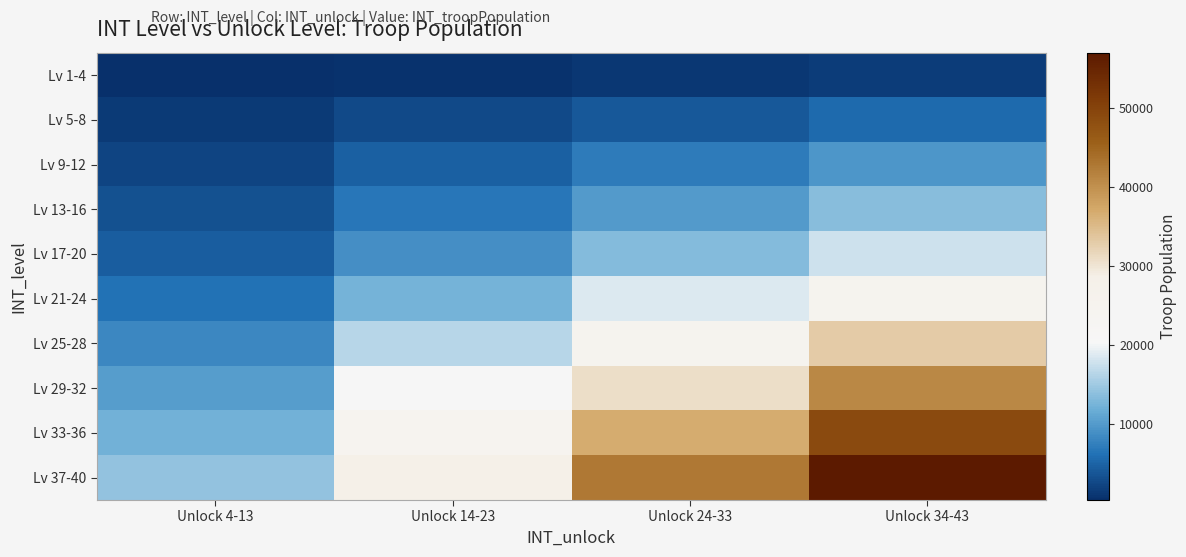

Which has a higher value, Unlock 24-33 or Unlock 14-23?

Unlock 24-33